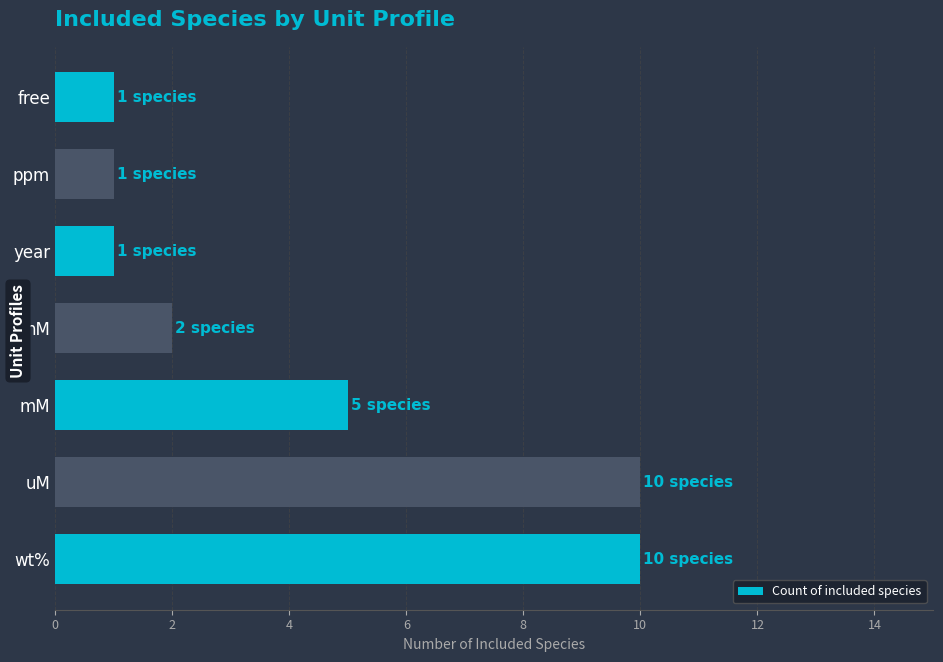

What is the difference between the second highest and second lowest values?

9